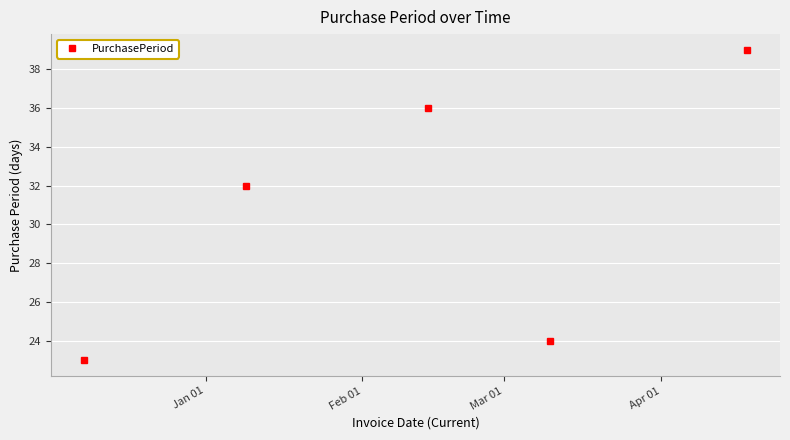

True or false: there are more than 0 points higher than both neighbors.

True